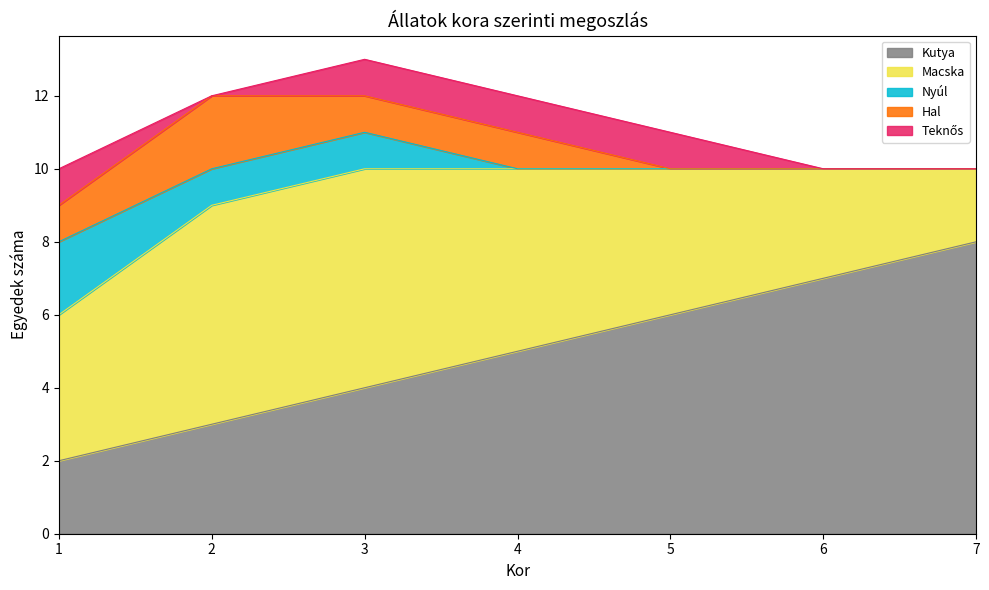

Is it true that Kutya equals 3 at 2?

True